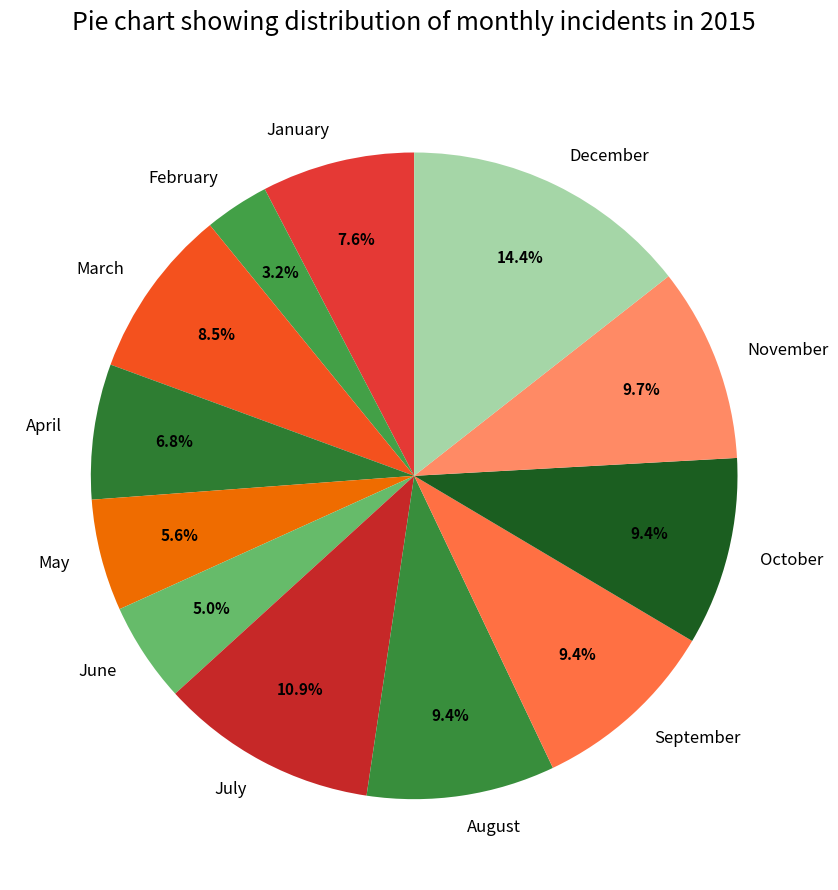

Between November and February, which is larger?

November